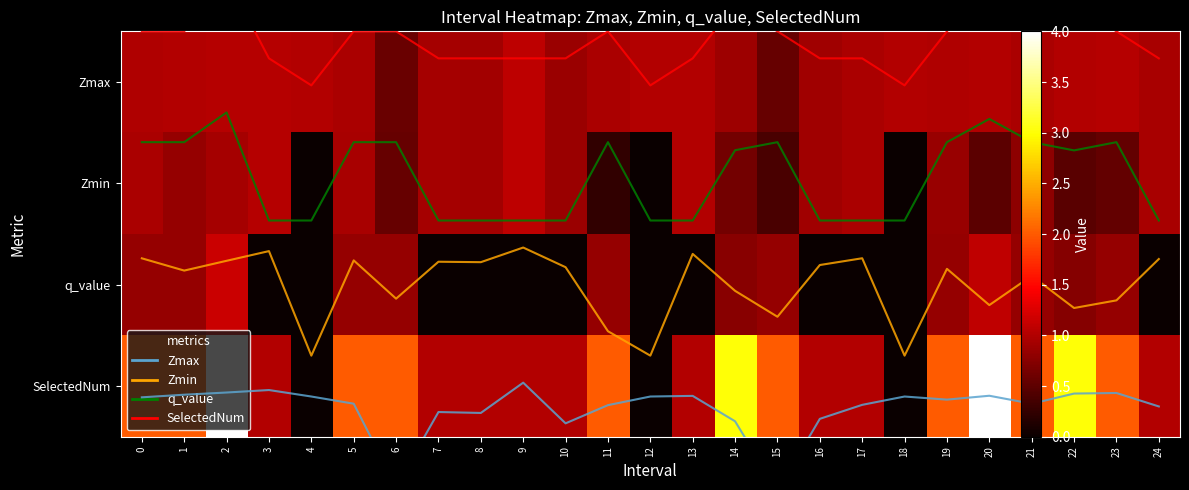

Which category has the lowest value across all series?

15